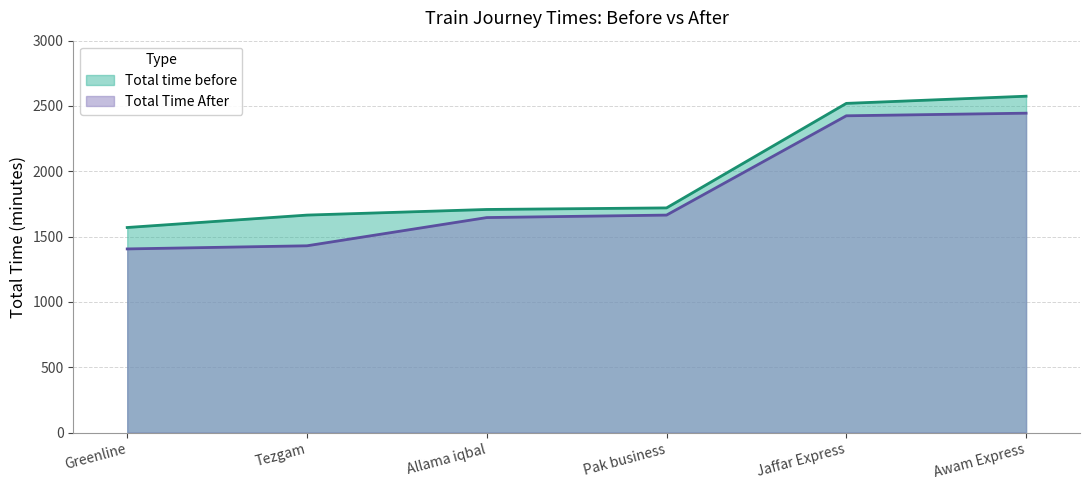

What is the label of the 6th point from the right?

Greenline